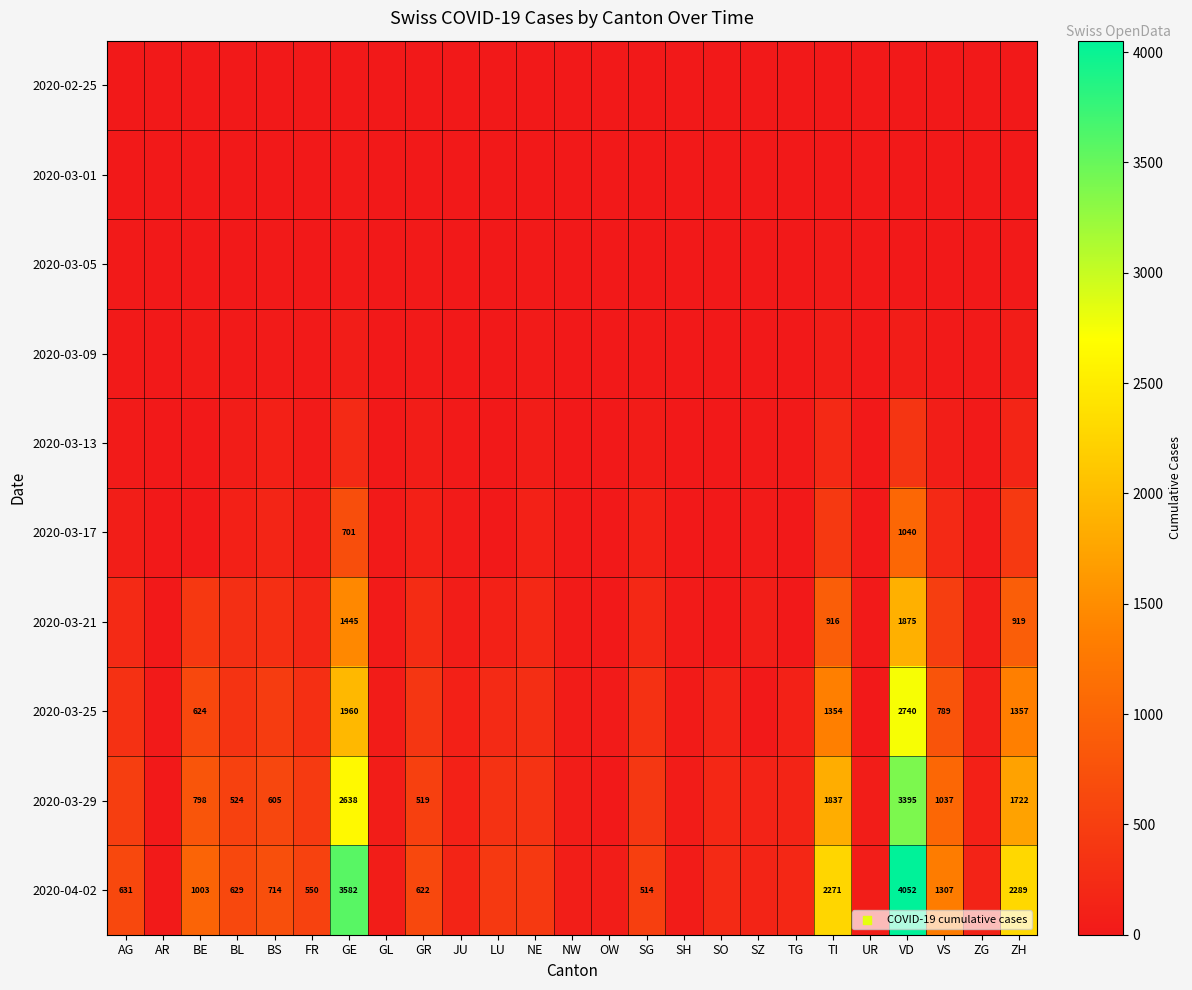

The 2020-03-17 series shows 637 at VD. True or false?

False